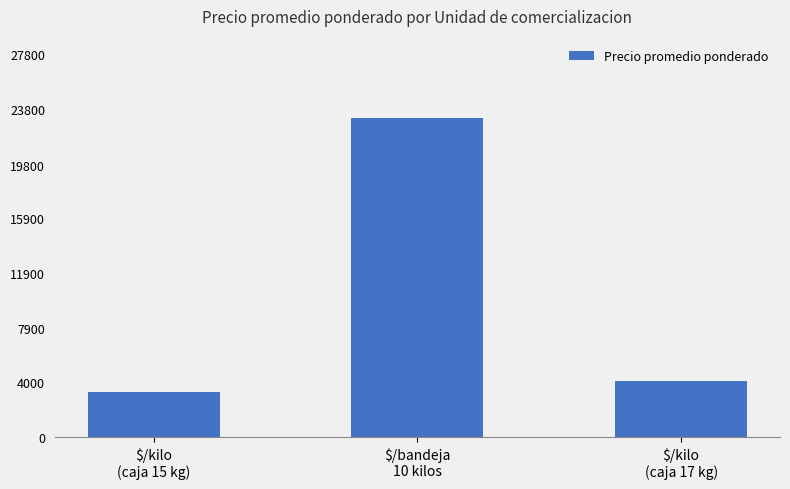

The value at $/bandeja
10 kilos is 23150. True or false?

True